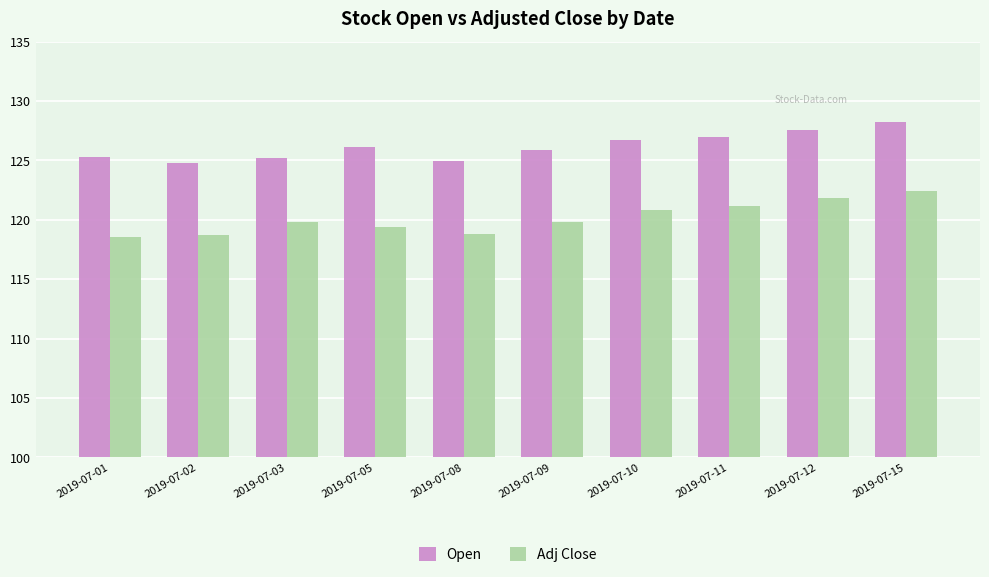

What is the difference between the maximum and second lowest values in the Open series?

3.3